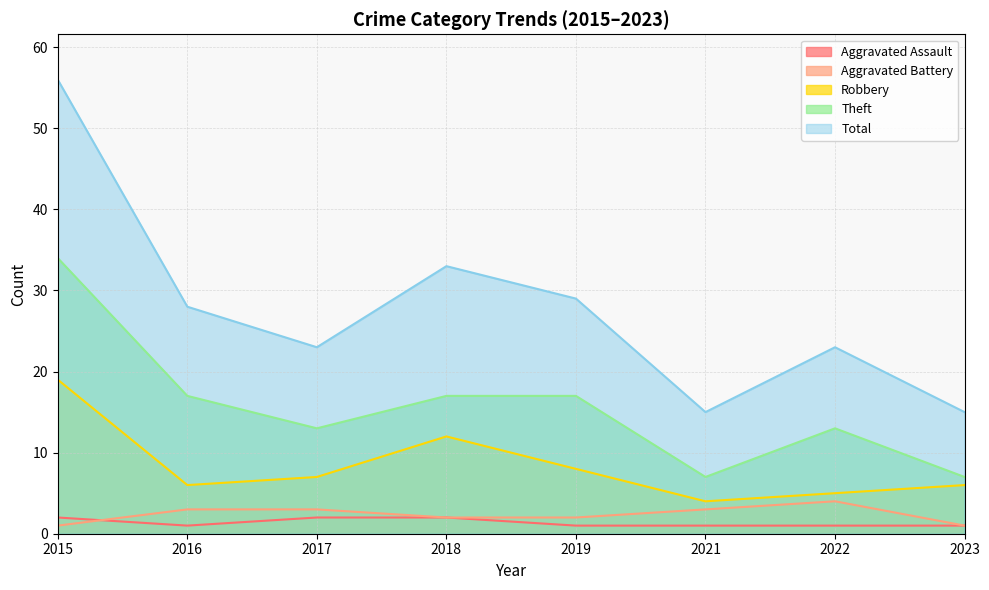

Which series has the largest range (max minus min)?

Total